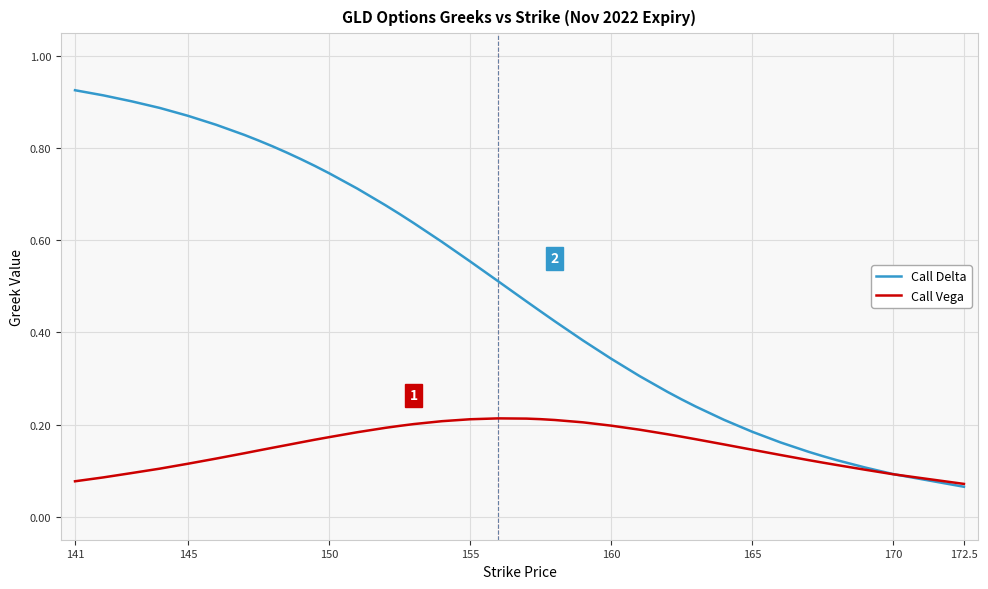

Rank the series by their maximum value, from lowest to highest.

Call Vega, Call Delta